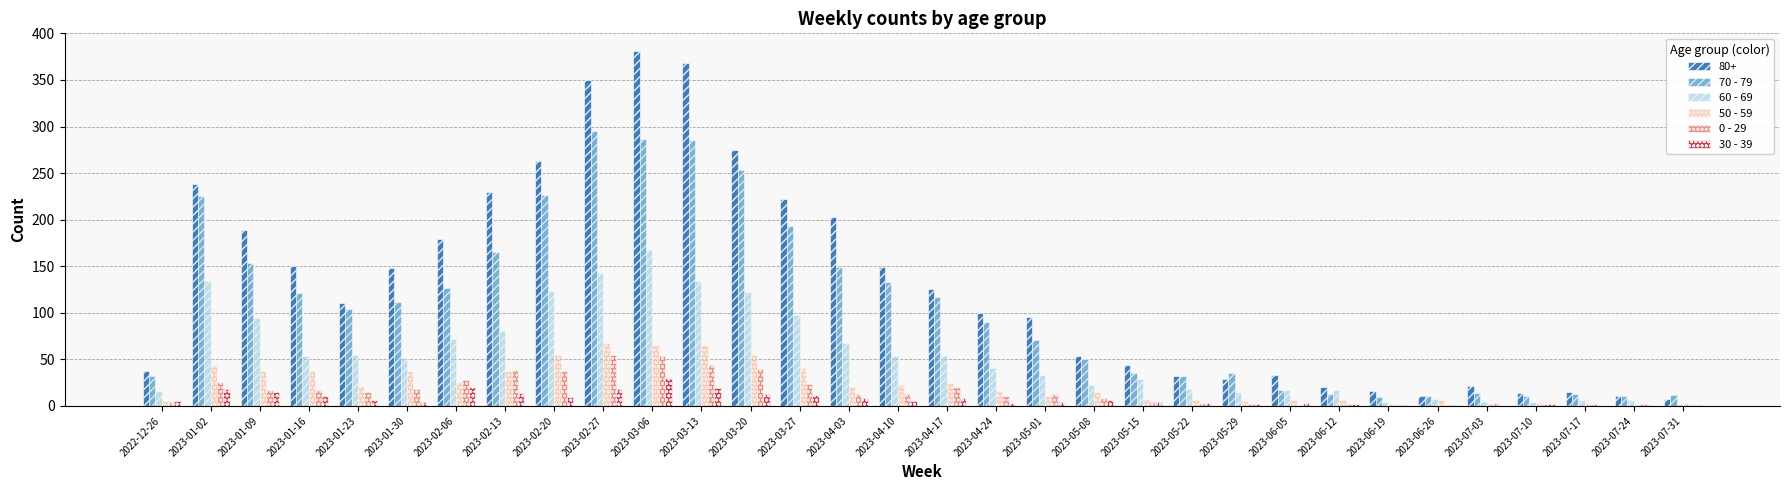

At which category is the sum across all series the highest?

2023-03-06